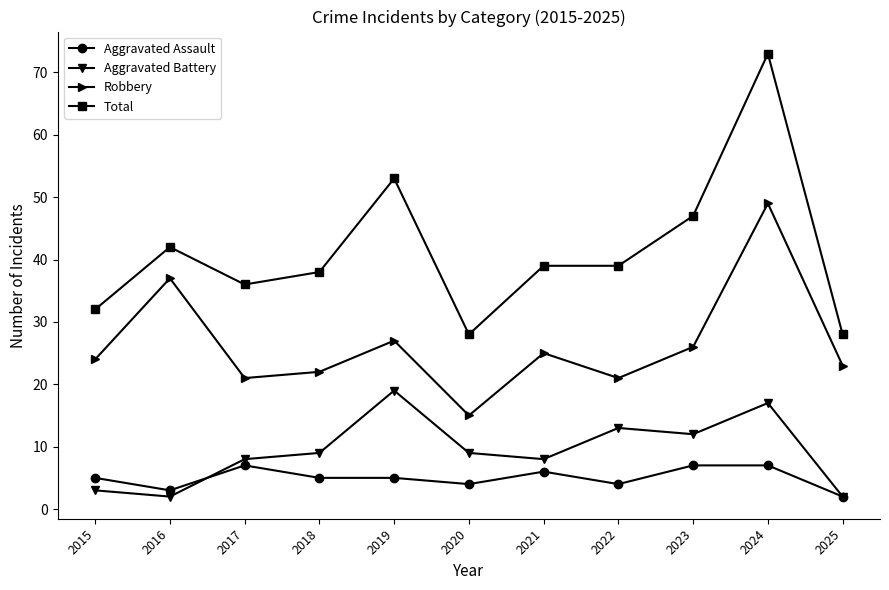

What is the greatest value displayed?

73